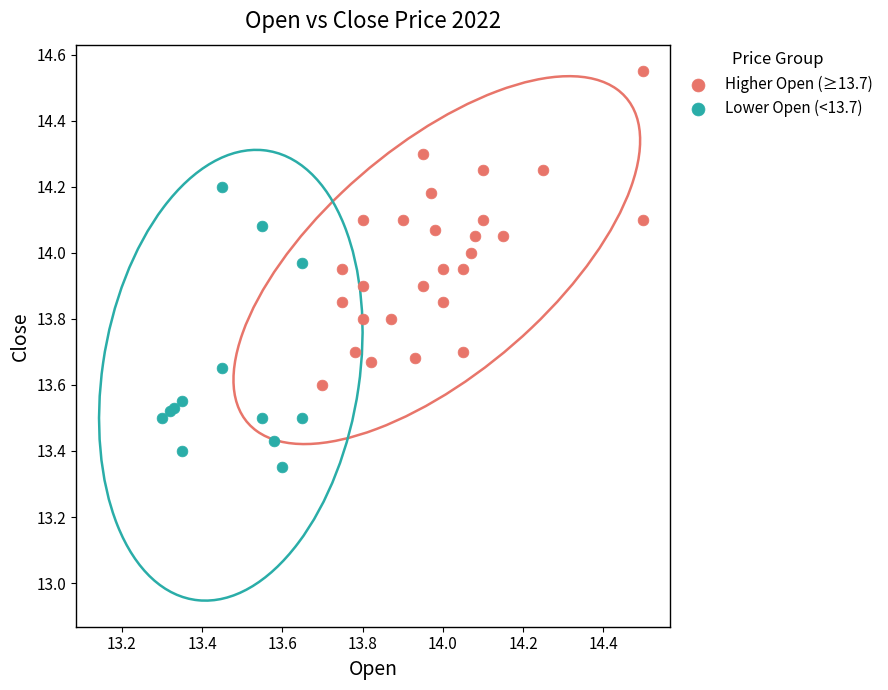

Which series reaches the maximum Y coordinate?

Higher Open (≥13.7)